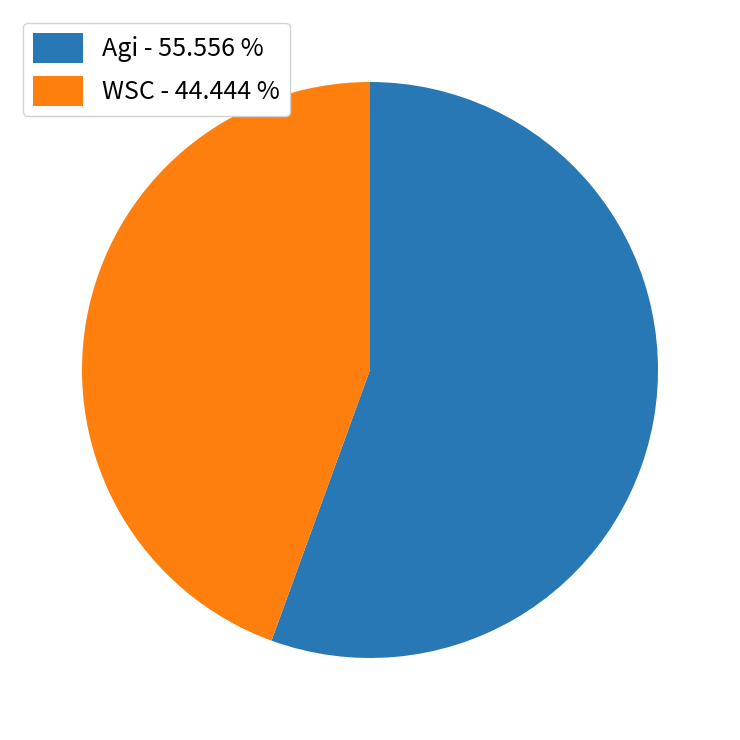

Which category has the biggest portion of the pie?

Agi